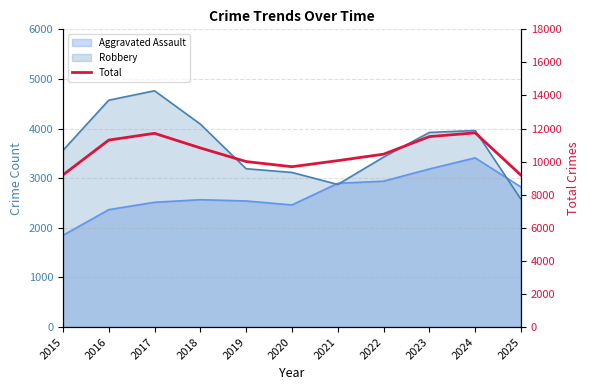

What is the sum of all values?

115691